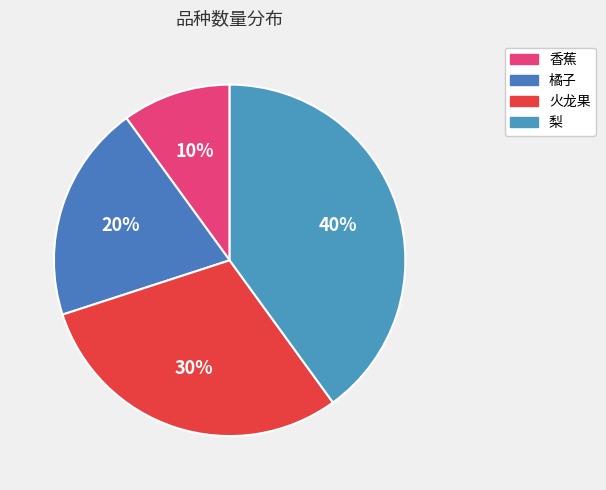

Is there any slice that represents more than half of the pie?

No